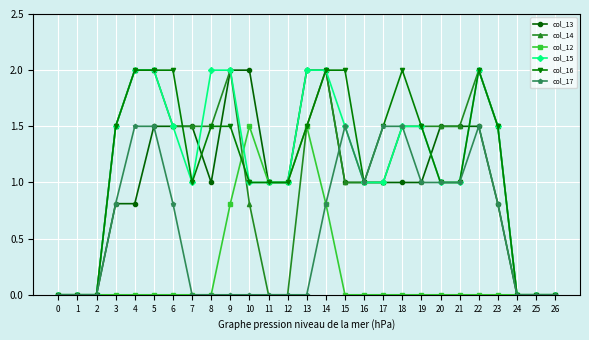

Is the value of col_16 at 19 greater than the value of col_12 at 12?

Yes